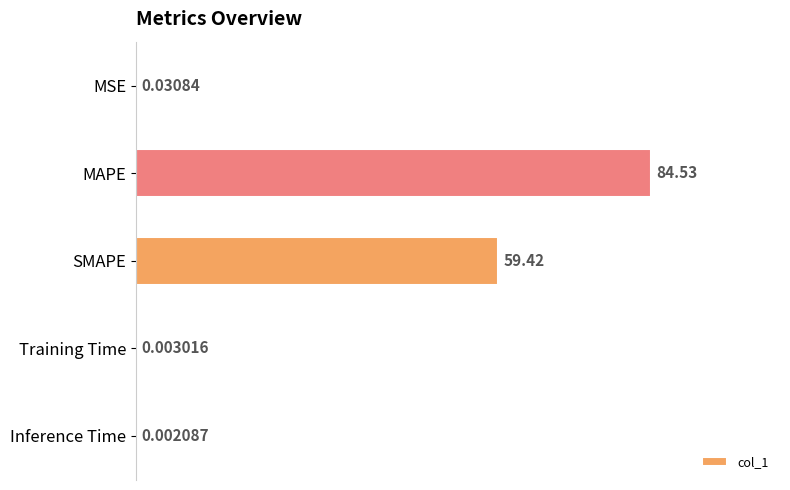

What is the average value?

28.8